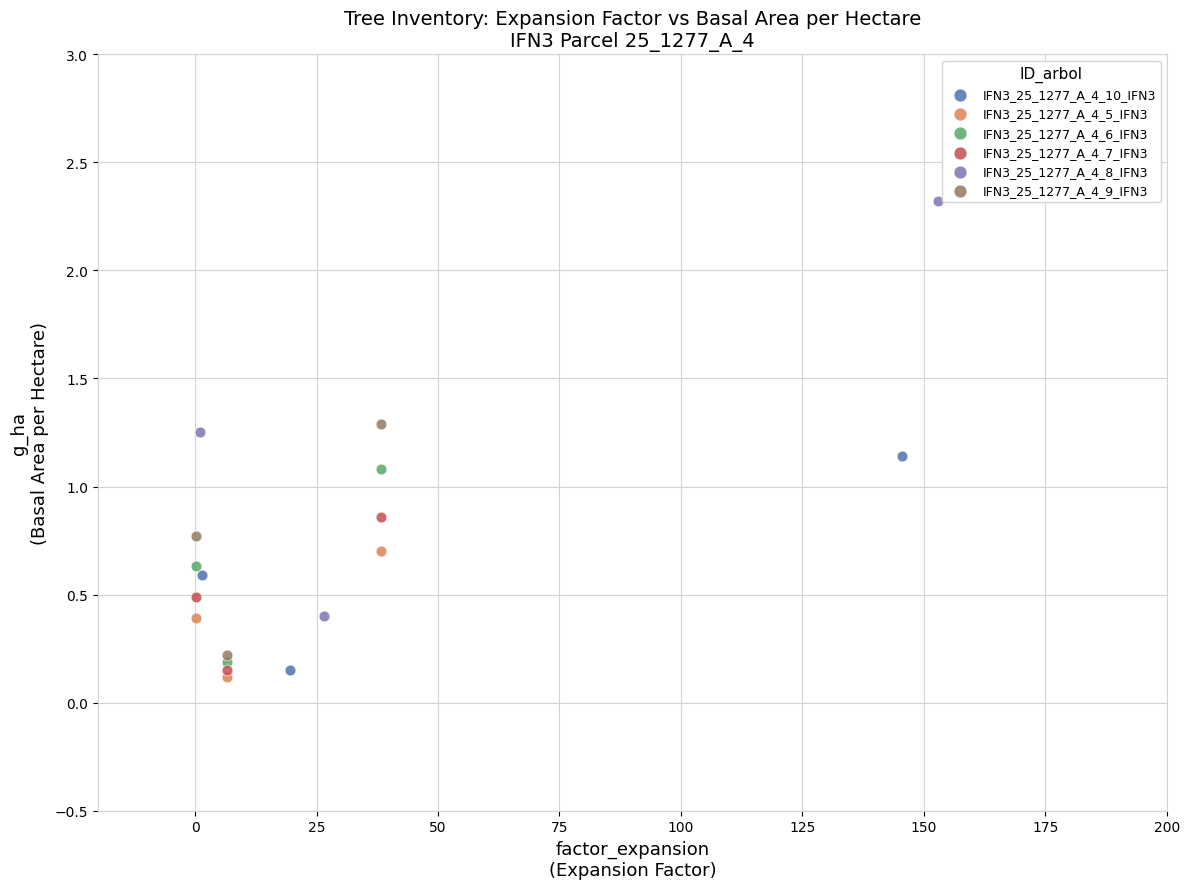

What are all the series names shown in the legend?

IFN3_25_1277_A_4_10_IFN3, IFN3_25_1277_A_4_5_IFN3, IFN3_25_1277_A_4_6_IFN3, IFN3_25_1277_A_4_7_IFN3, IFN3_25_1277_A_4_8_IFN3, IFN3_25_1277_A_4_9_IFN3